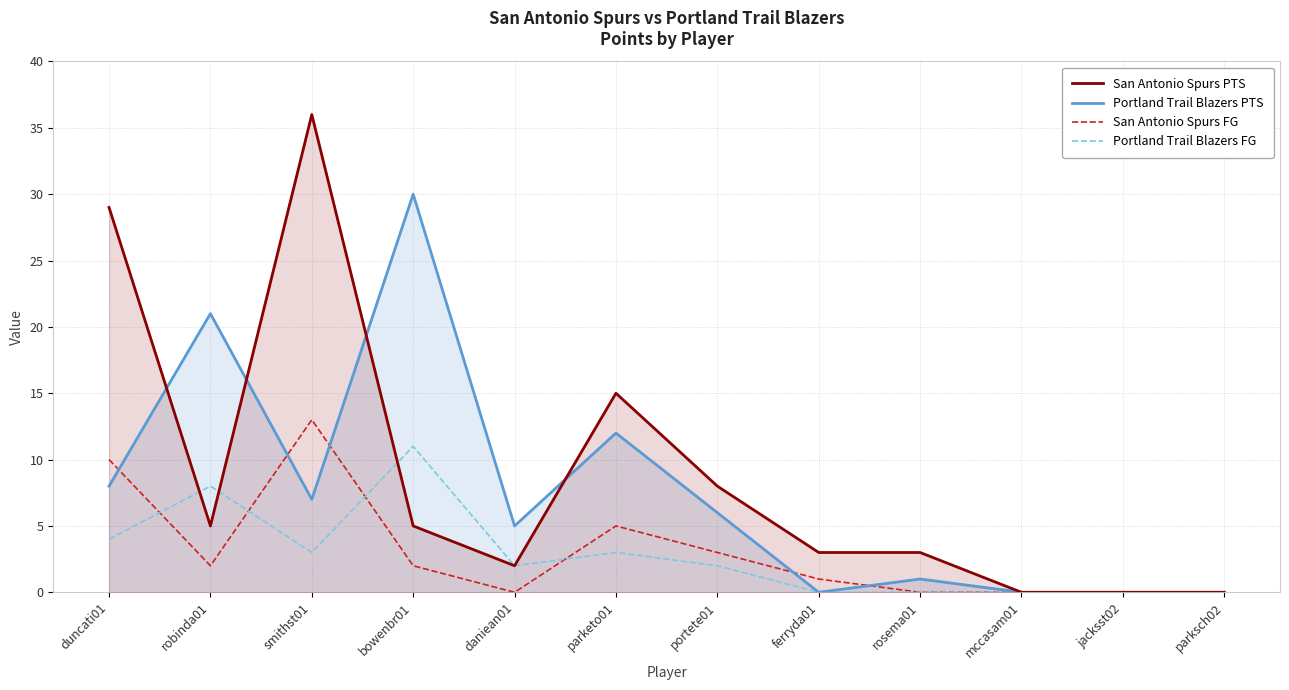

At which category does San Antonio Spurs FG reach its first local valley?

robinda01